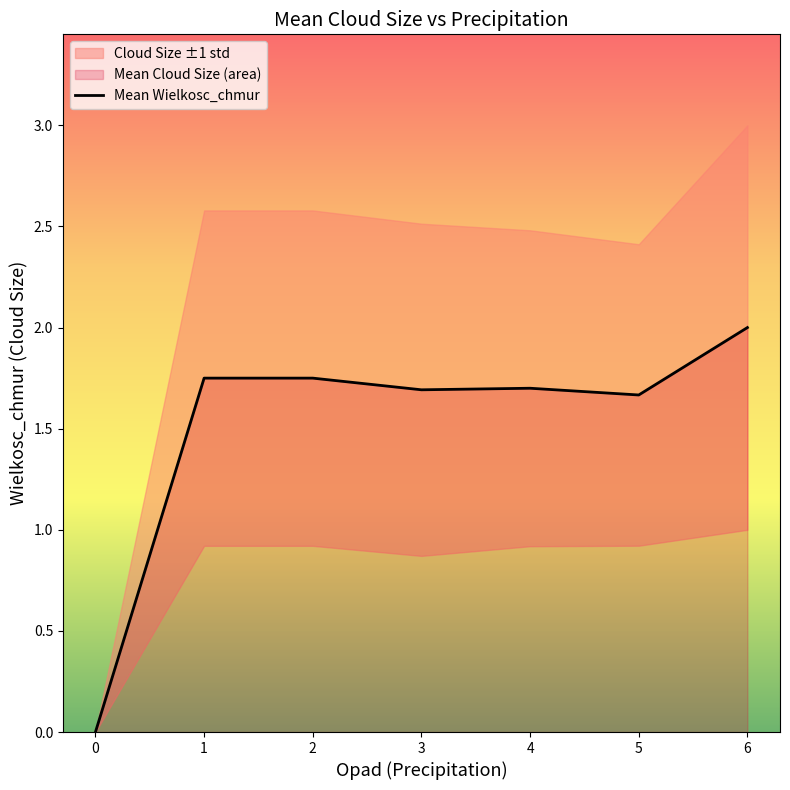

Reading right to left, transcribe all the data shown in this chart.

2.0	1.7	1.7	1.7	1.8	1.8	0.0